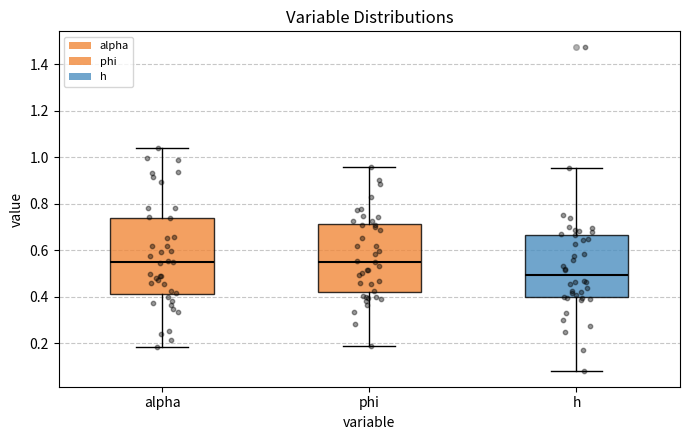

Reading left to right, read every box against the y-axis: the position of its median line, the range the box covers, and the ends of its whiskers. The values are not printed on the chart, so give them approximately, as read against the axis.

alpha: median 0.54, box 0.42 to 0.74, whiskers 0.18 to 1.04
phi: median 0.54, box 0.42 to 0.72, whiskers 0.18 to 0.96
h: median 0.50, box 0.40 to 0.66, whiskers 0.08 to 0.96